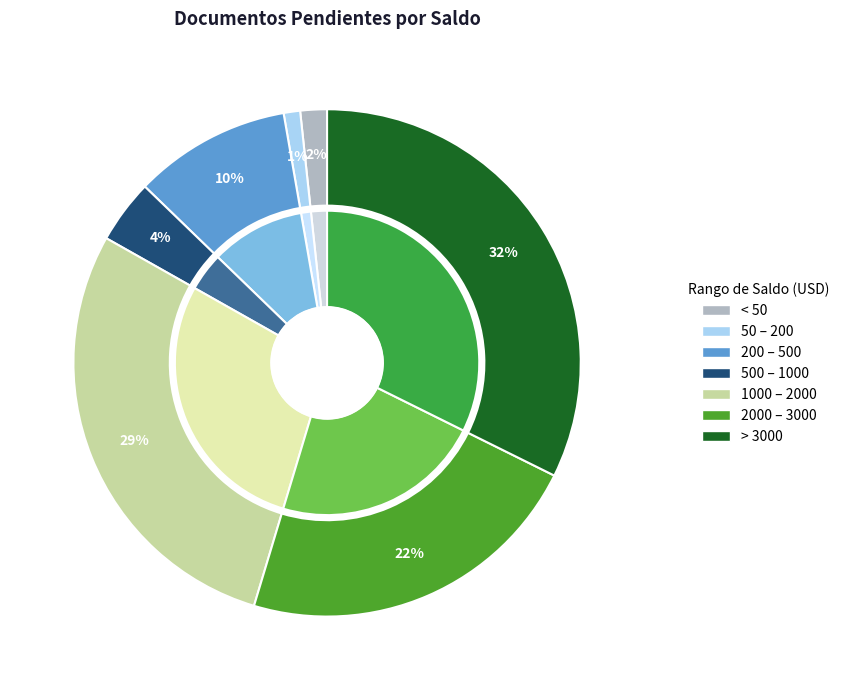

Does F0130000155 represent more than half of the total?

No